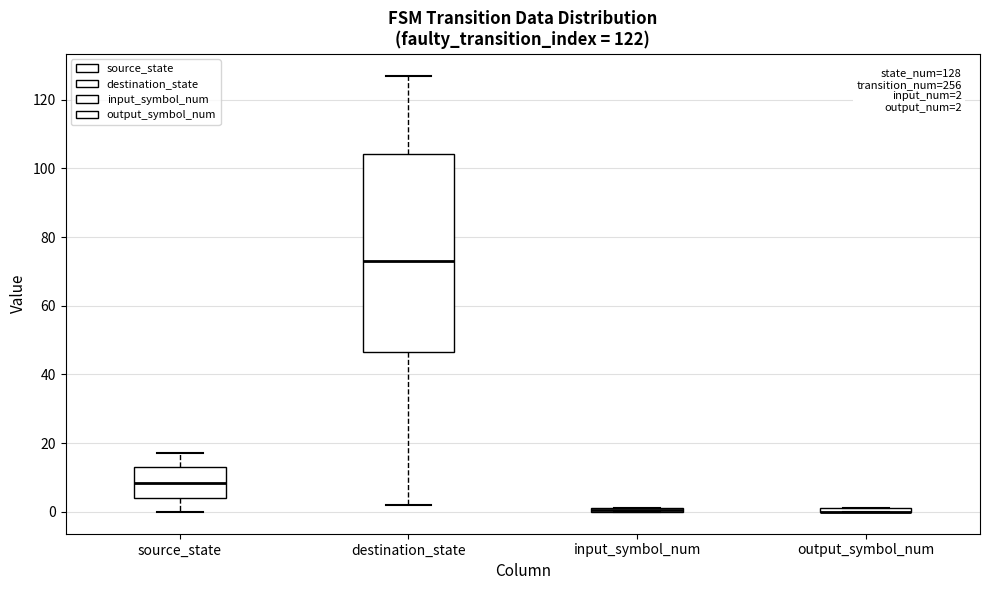

Which box is the tallest, from its lower edge to its upper edge?

destination_state